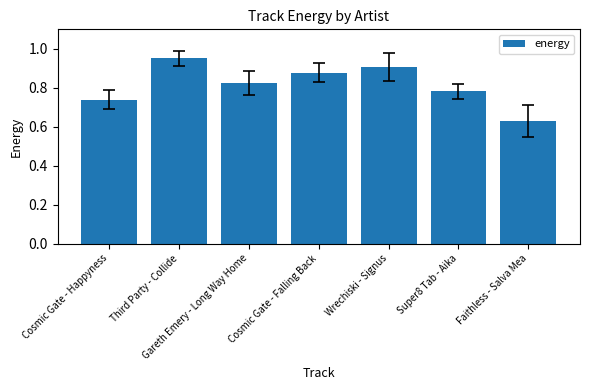

What is the label of the 3rd bar from the left?

Gareth Emery - Long Way Home